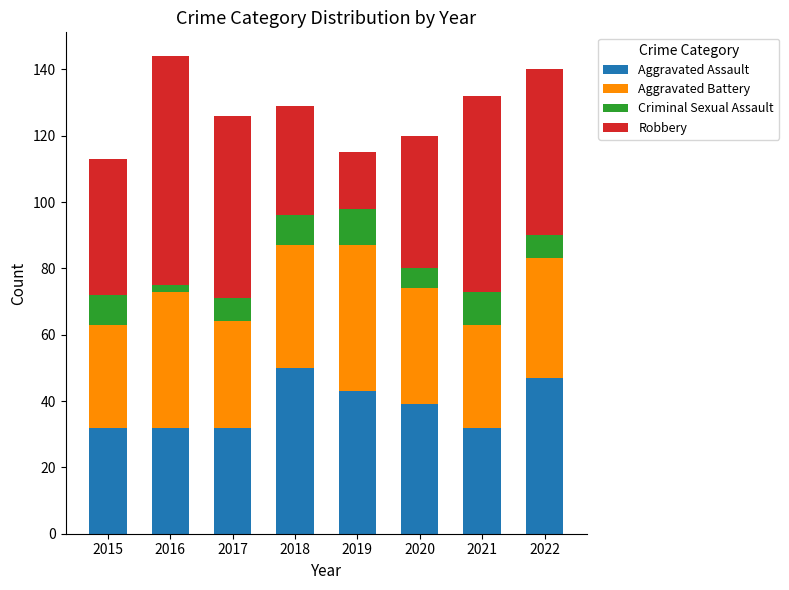

How many bars are there in total?

8